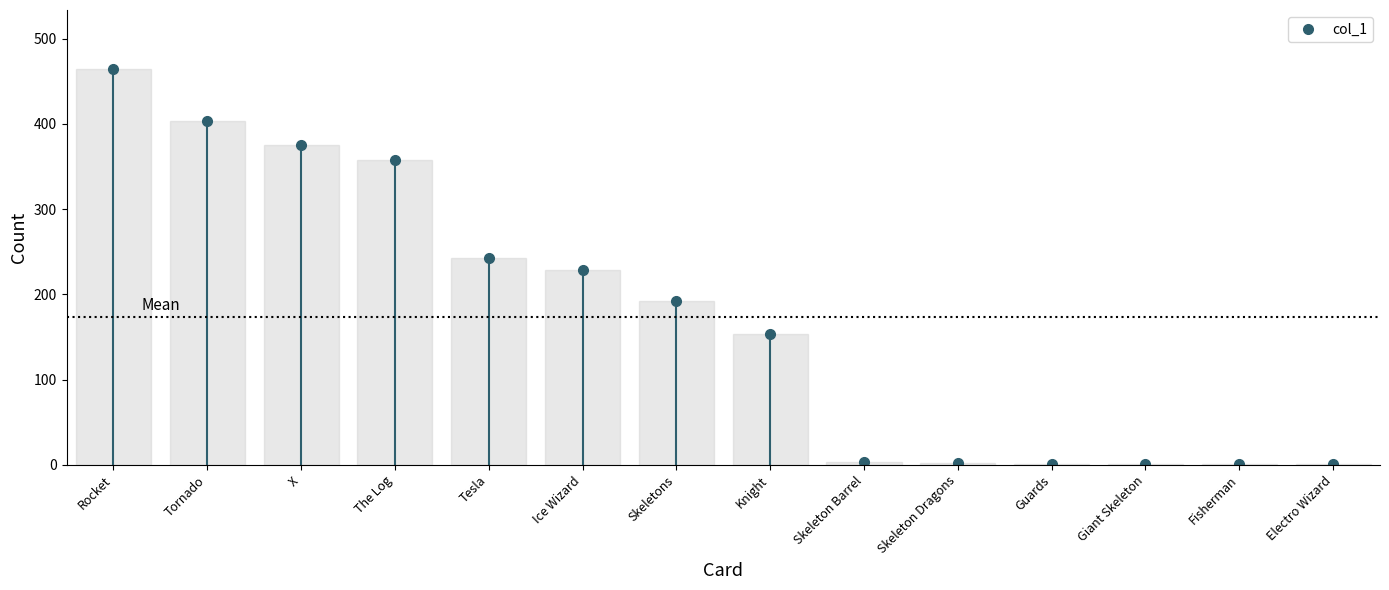

The chart shows a value of 3 at Skeleton Barrel. True or false?

True